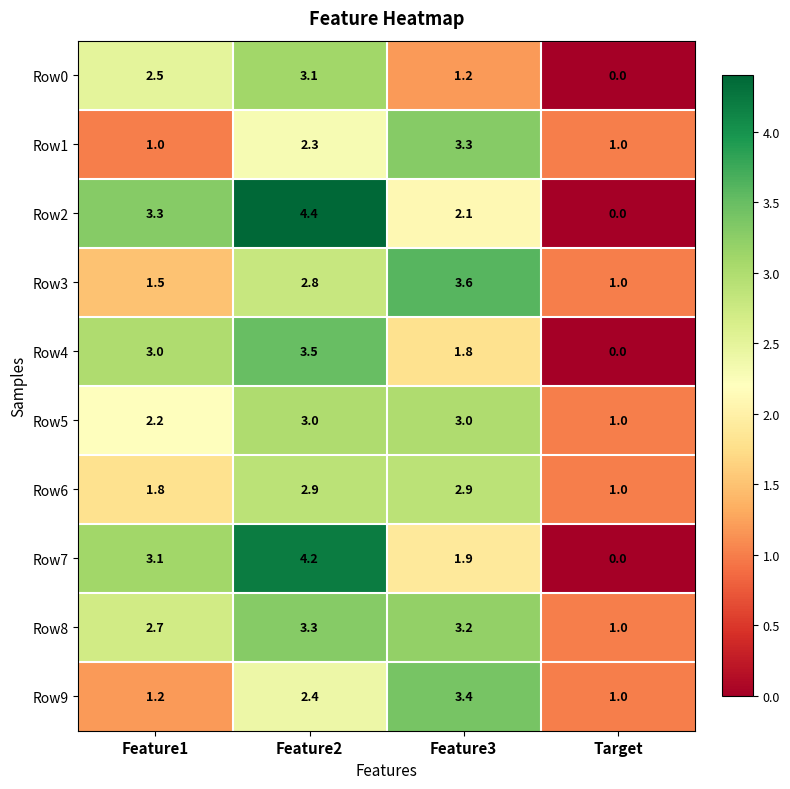

Where is Row2 nearest to the value 2?

Feature3